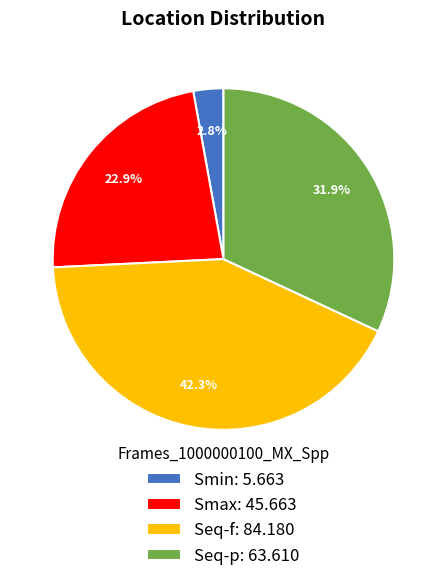

To the nearest percent, what is the average slice percentage?

25%